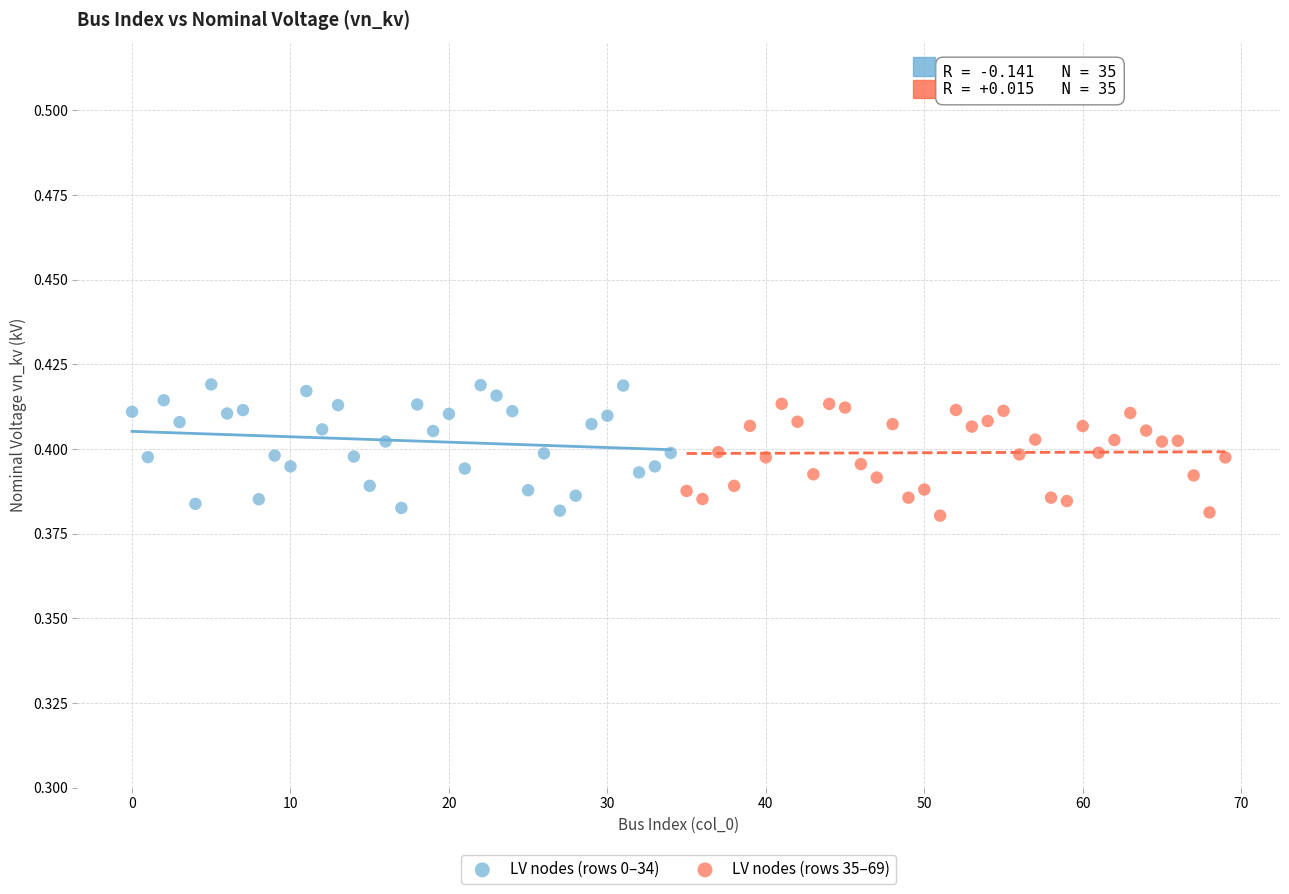

What are all the series names shown in the legend?

LV nodes (rows 0–34), LV nodes (rows 35–69)